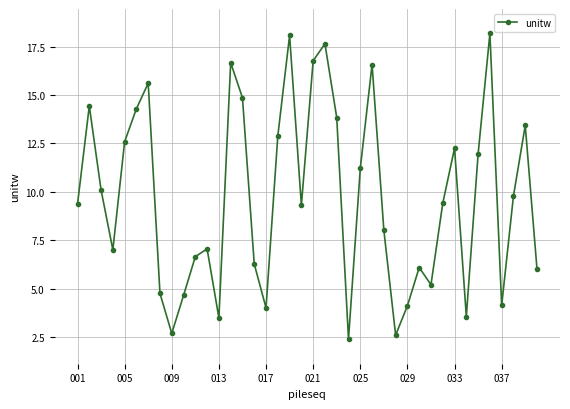

What is the value of the 13th point from the left?

3.5